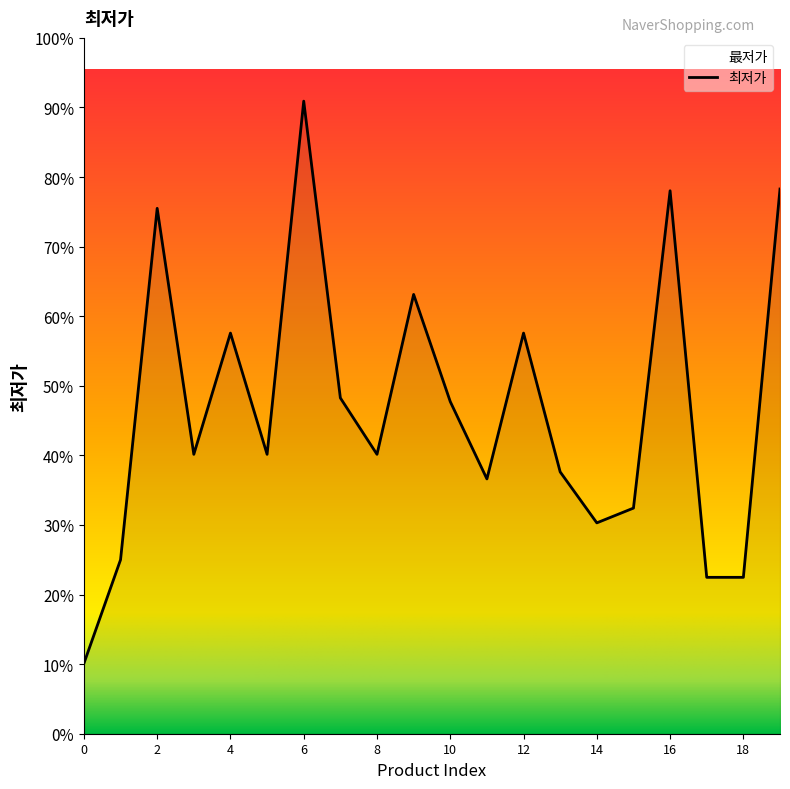

The chart shows a value of 12840 at 15. True or false?

True